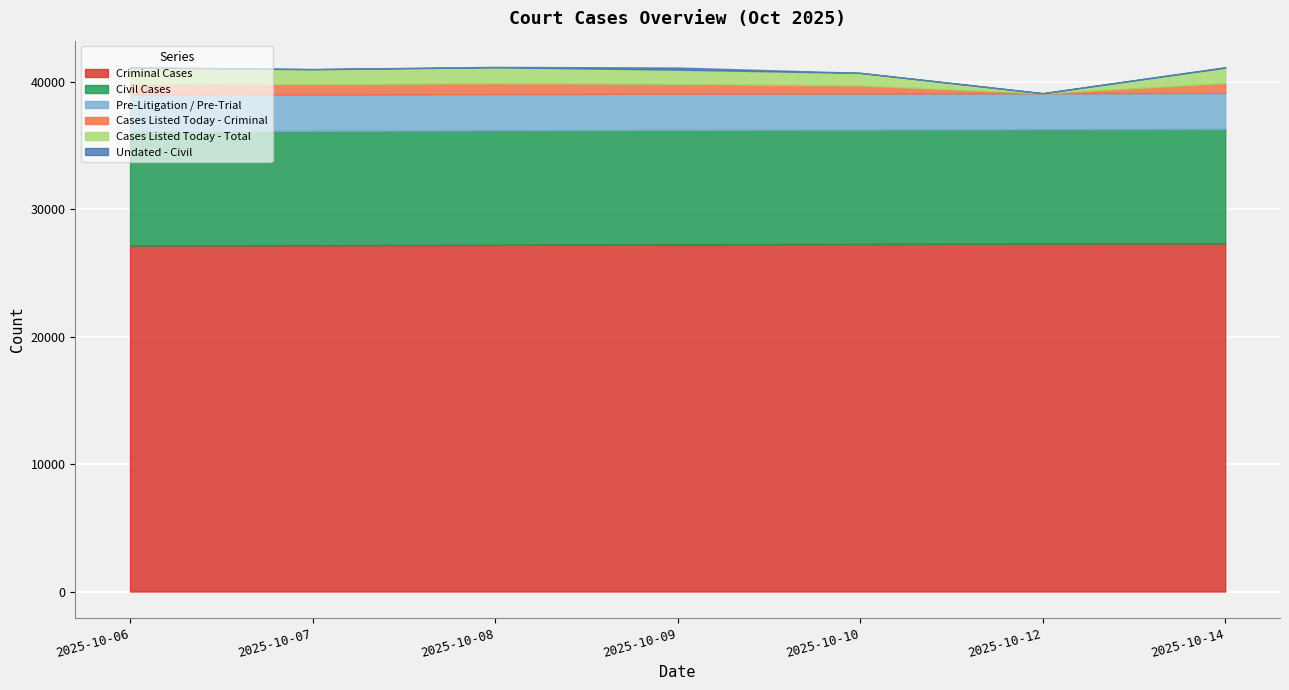

Which series has the largest total across all categories?

Criminal Cases